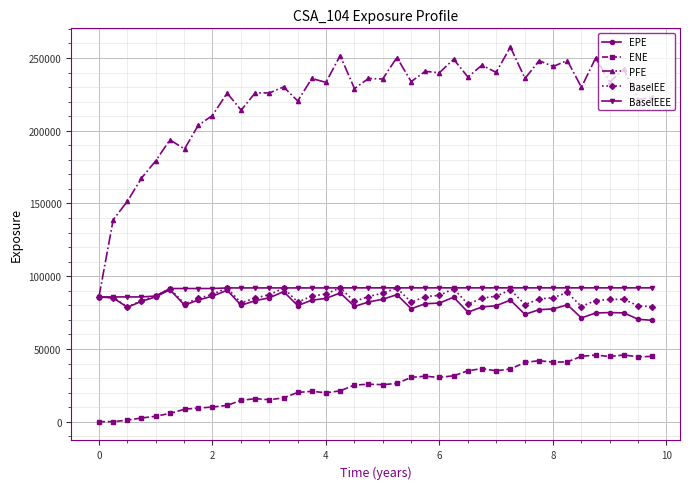

What is the value of the EPE point at the 29th from the left?

79723.1